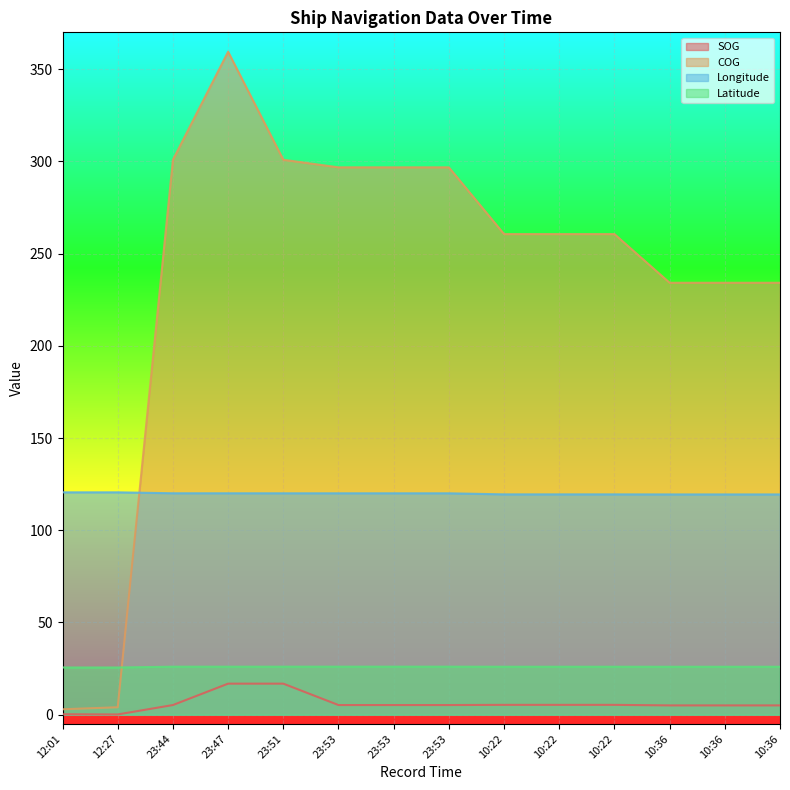

What is the spread (max minus min) of values at 23:51?

284.1